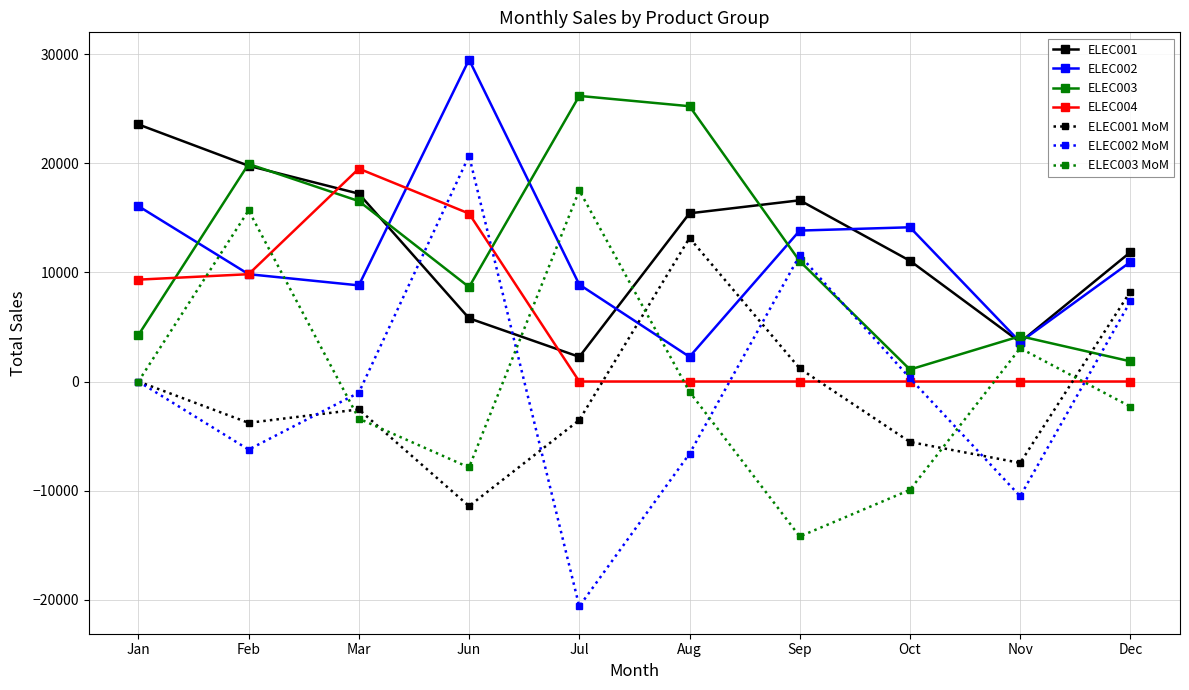

What is the difference between the maximum and minimum values in the ELEC004 series?

19515